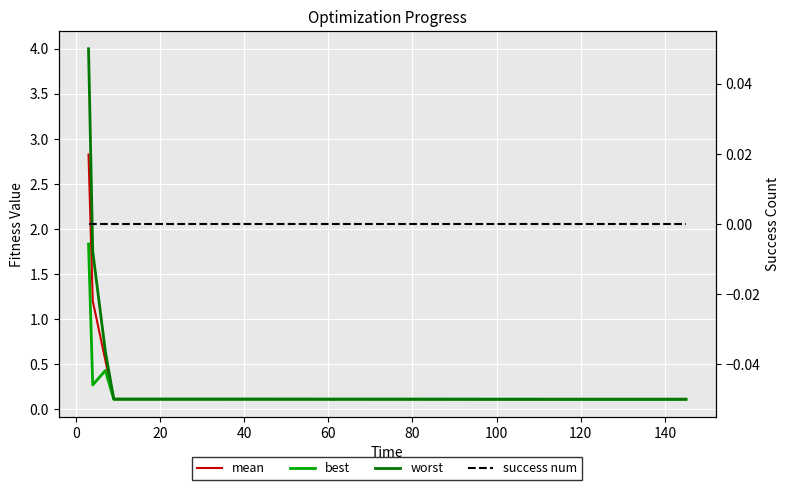

What are all the series names shown in the legend?

mean, best, worst, success num